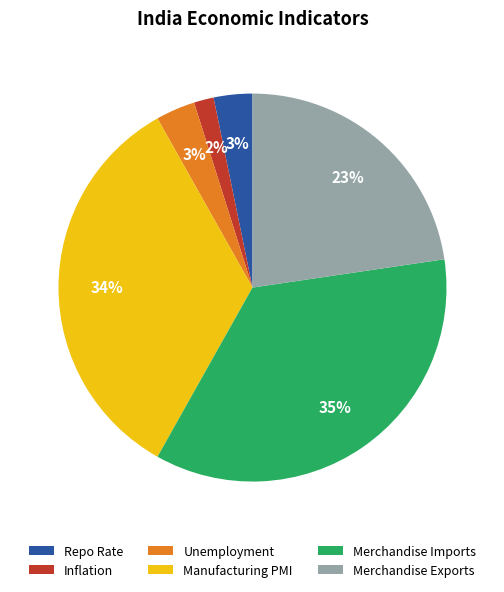

How many segments does this pie chart have?

6